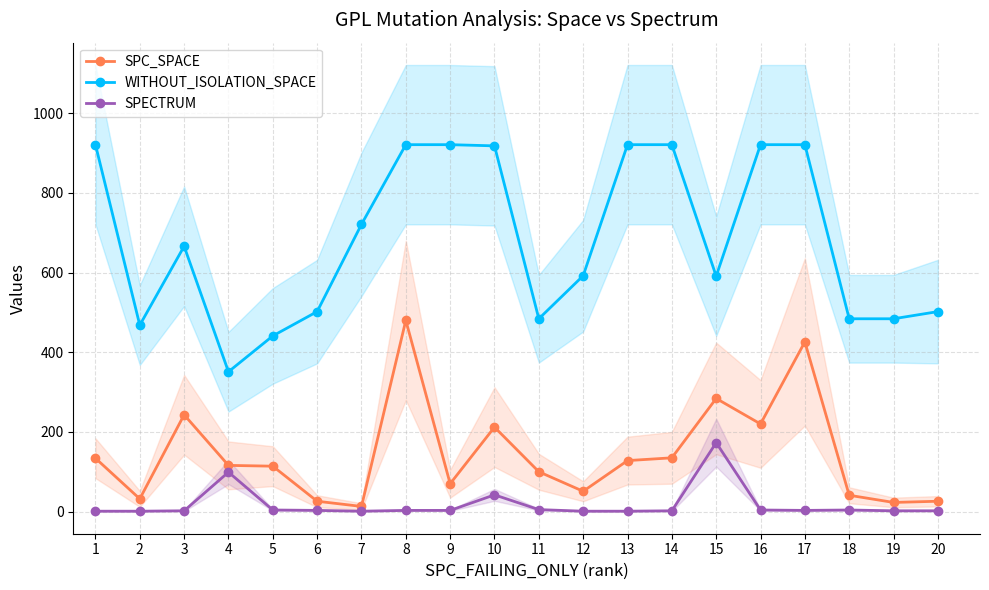

What is the maximum value for WITHOUT_ISOLATION_SPACE?

921